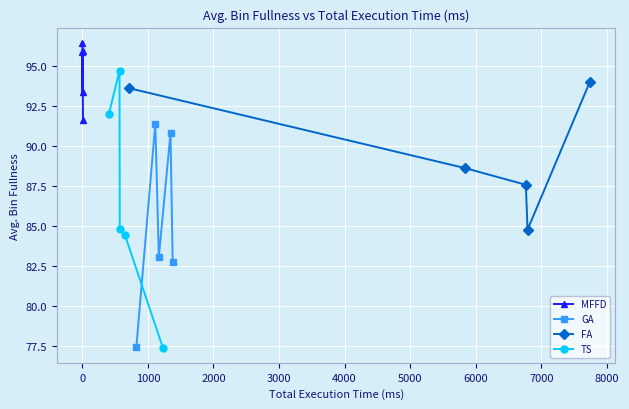

True or false: GA has more than 0 interior local peaks.

True